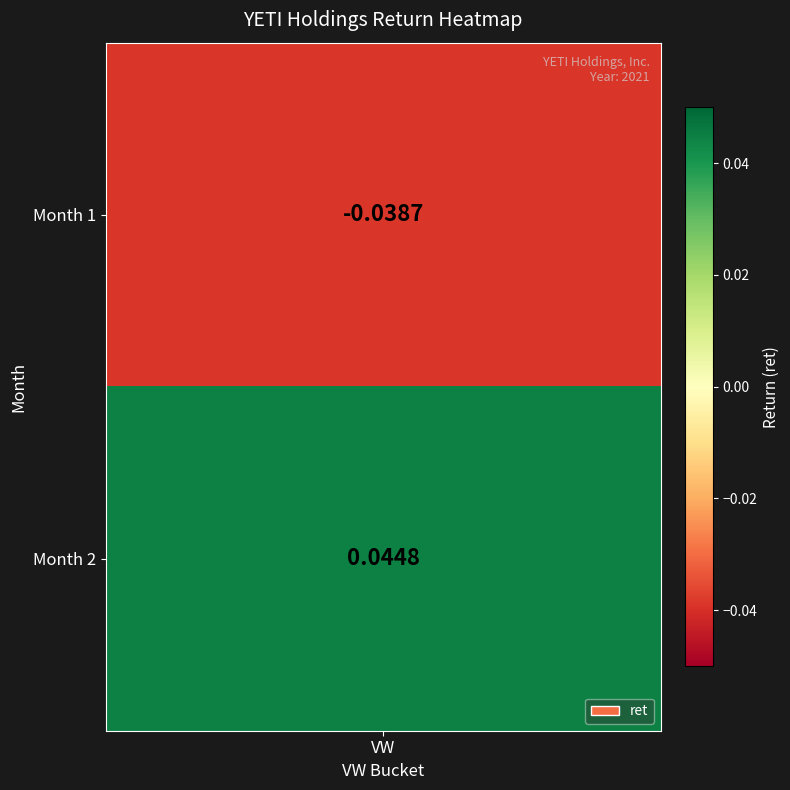

At which label does the data first exceed 0?

2